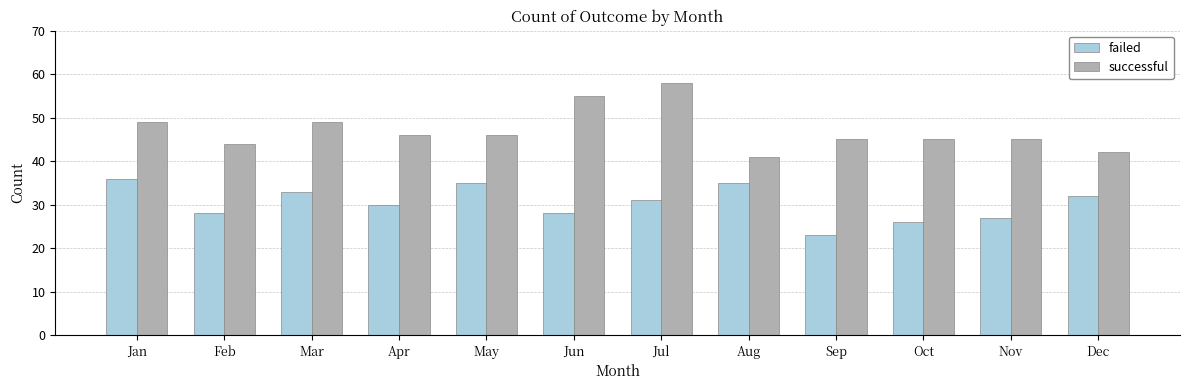

What are all the series names shown in the legend?

failed, successful